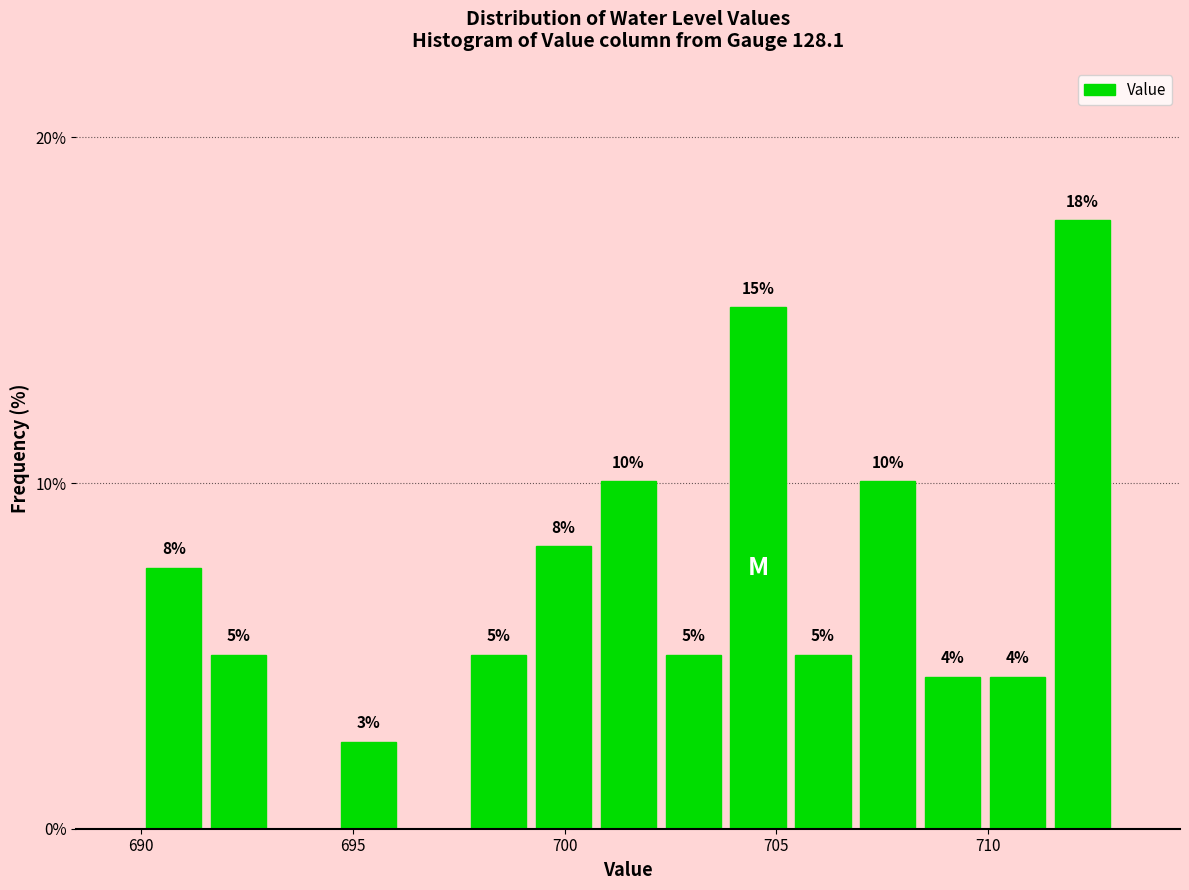

Read against the x-axis, roughly where is the centre of the tallest bar?

712.0